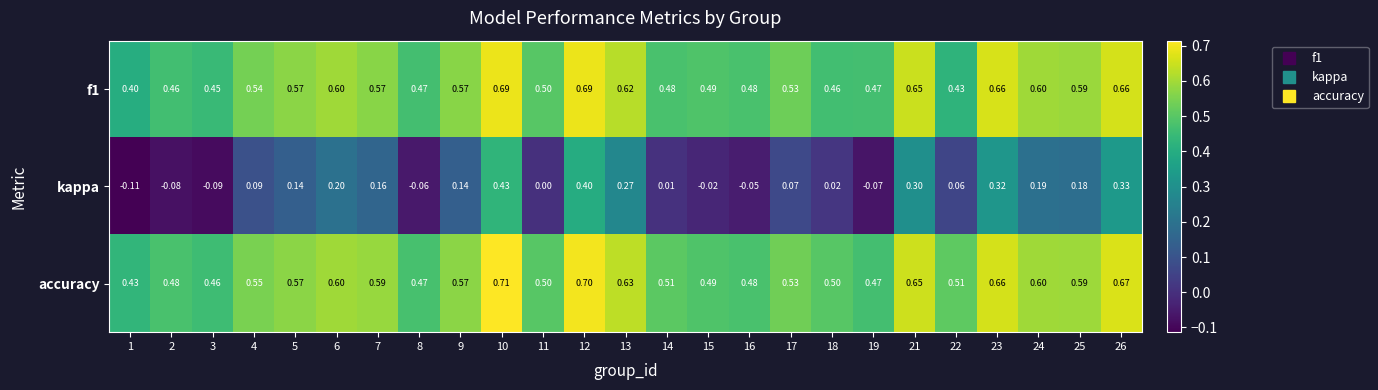

Which series has the largest total across all categories?

accuracy